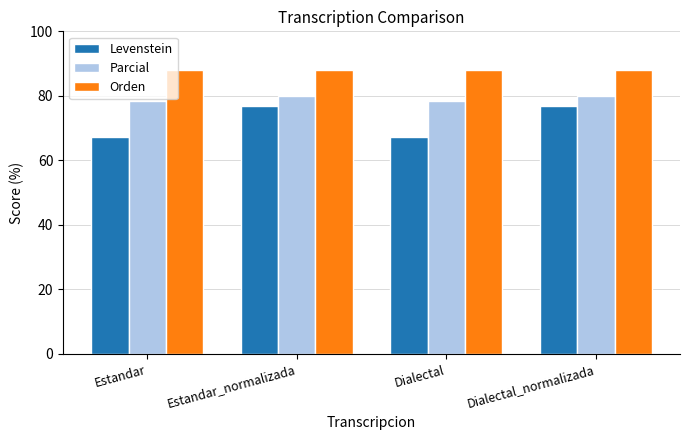

Which series has the largest total across all categories?

Orden